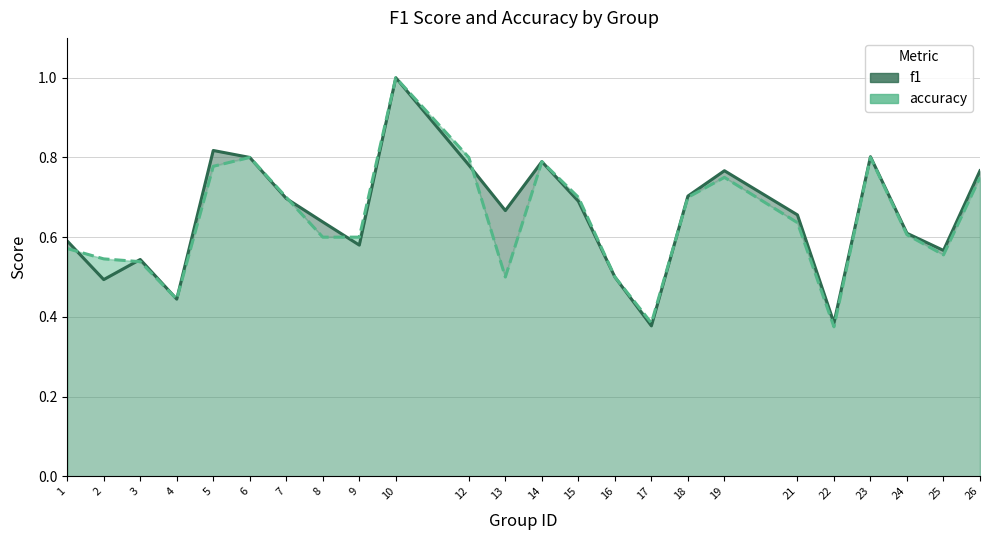

True or false: accuracy has a value of 0.6 at 21.

True